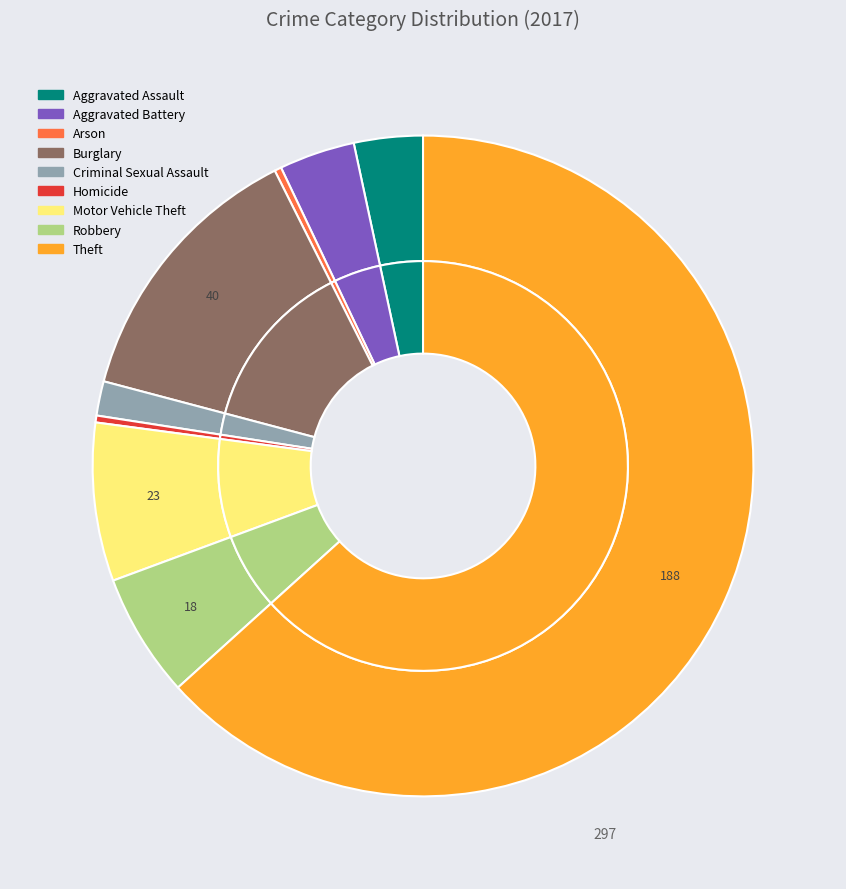

Approximately how many times larger is the value at Aggravated Assault compared to Criminal Sexual Assault?

2.0